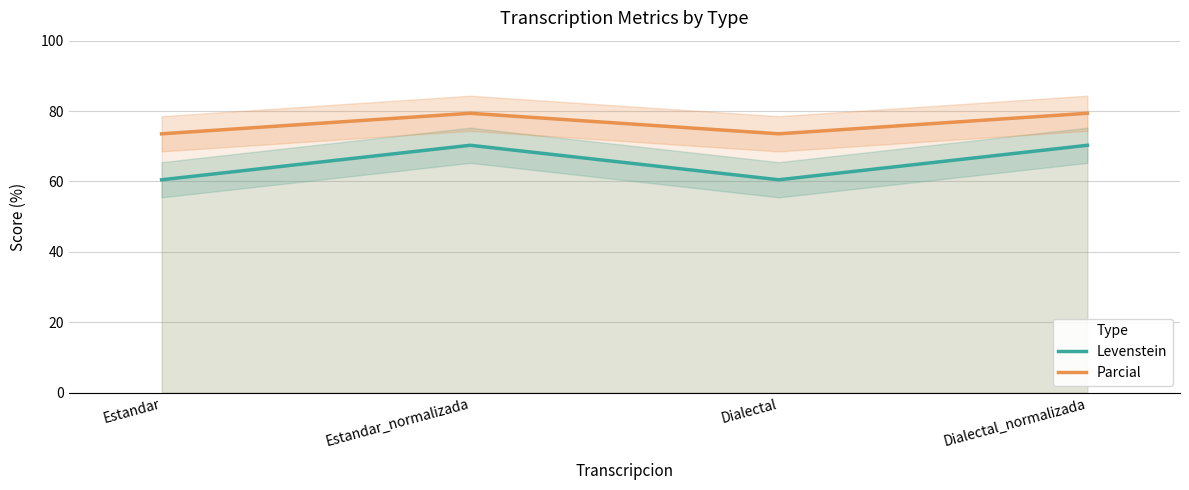

List the labels in order of Levenstein value, smallest first.

Estandar, Dialectal, Estandar_normalizada, Dialectal_normalizada